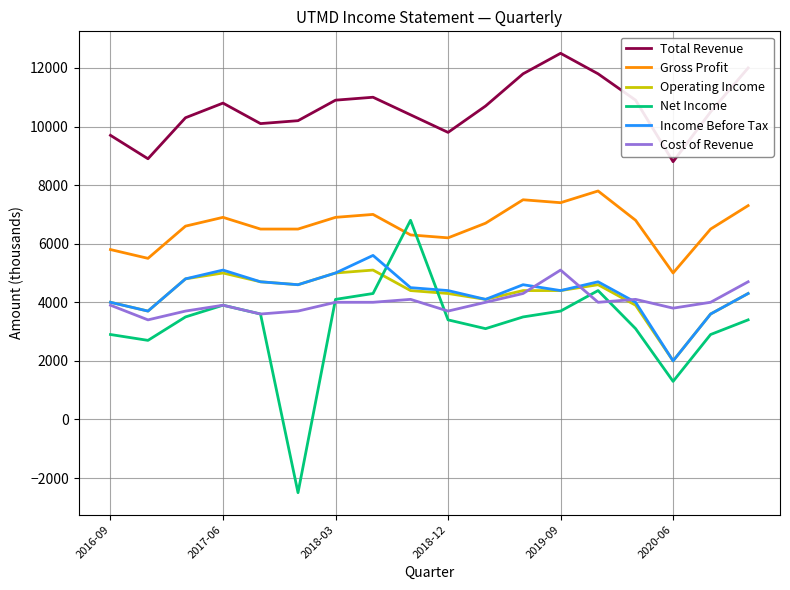

Which series has the largest range (max minus min)?

Net Income